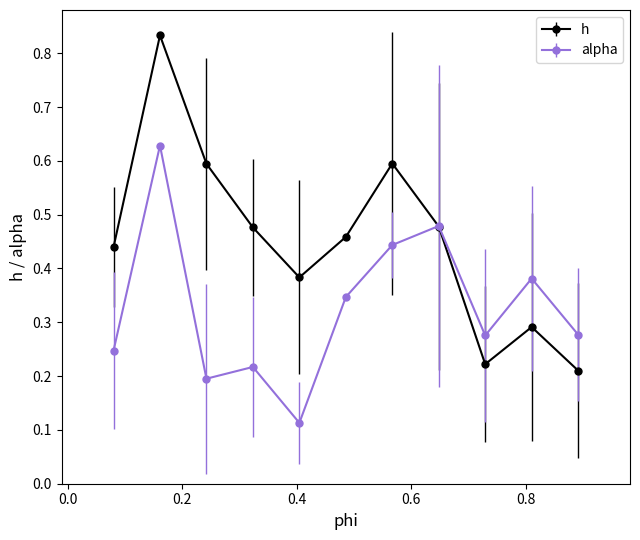

What are all the series names shown in the legend?

h, alpha